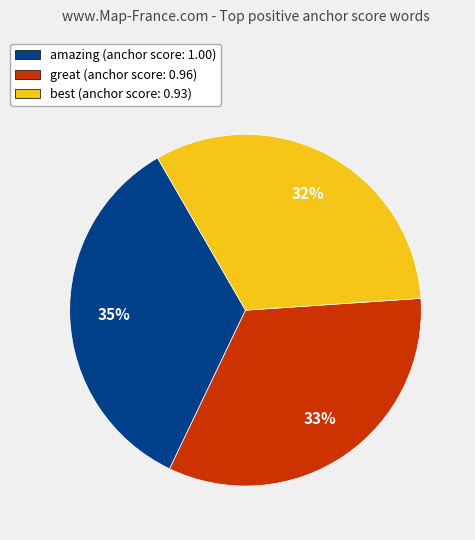

Does any single category account for the majority?

No